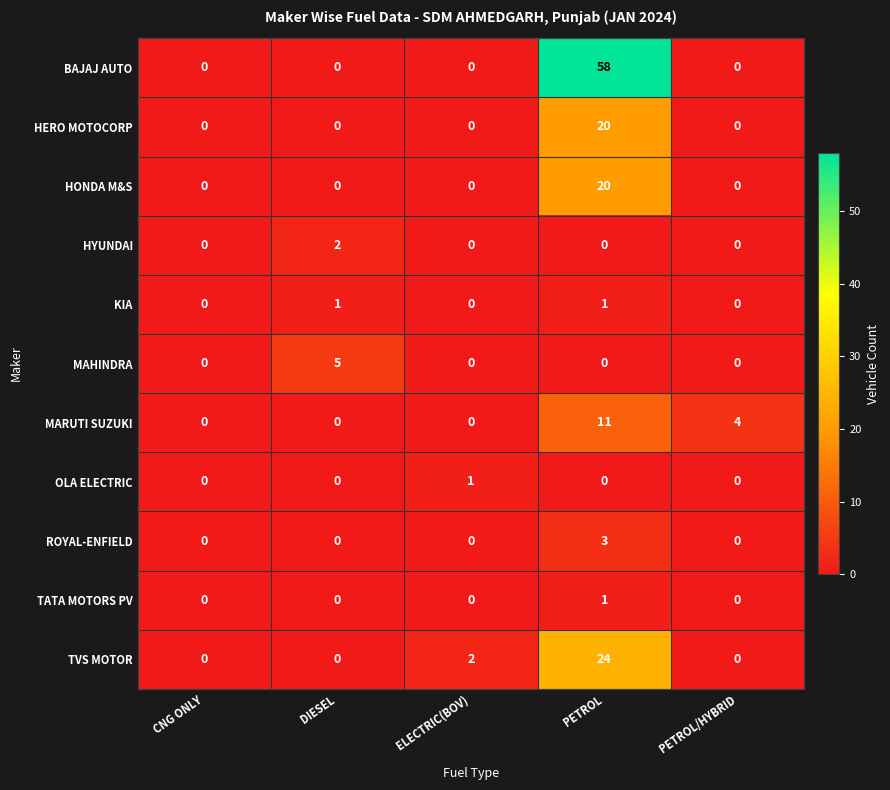

Which series has the largest range (max minus min)?

BAJAJ AUTO